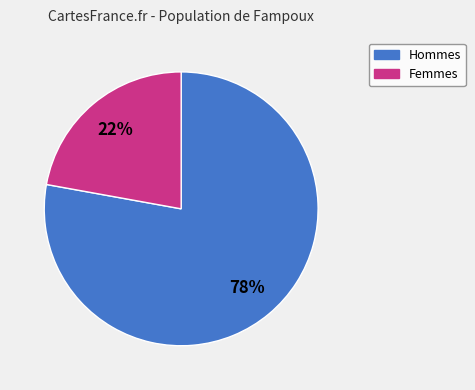

To the nearest percent, what percentage of the pie is Femmes?

22%